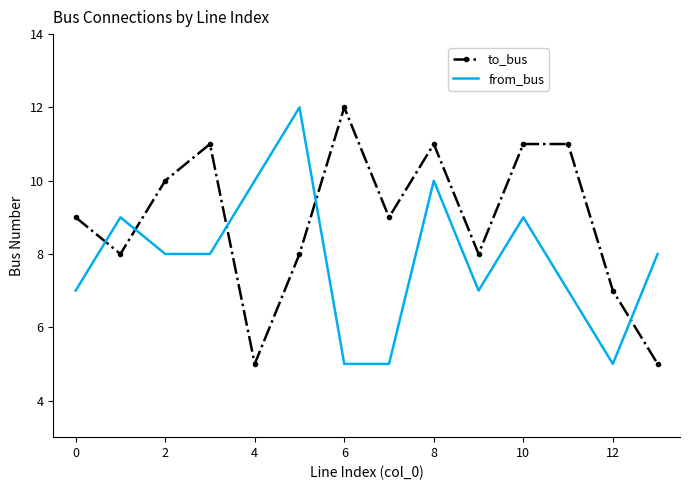

List the series in order of their overall mean, lowest first.

from_bus, to_bus